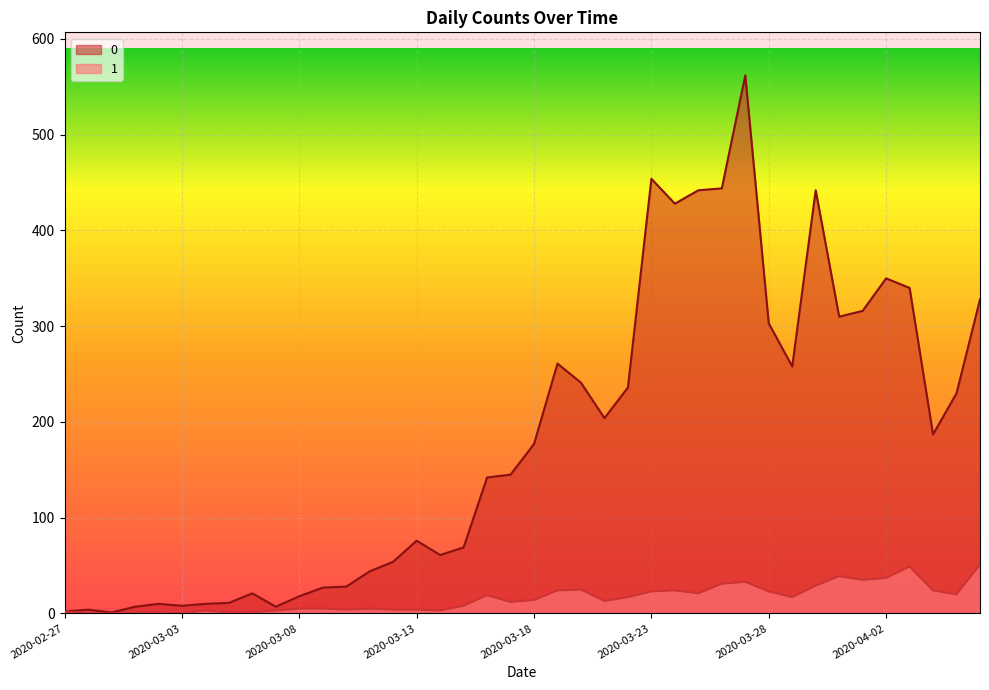

At how many categories does at least one series exceed 181?

19